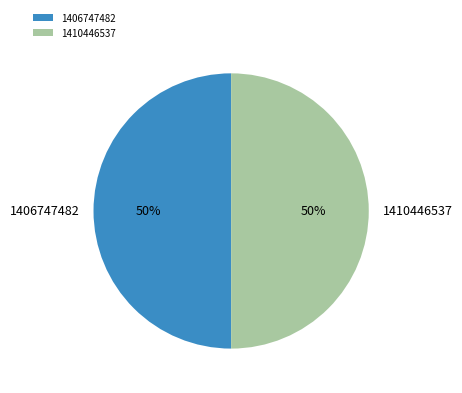

Combined, do 1406747482 and 1410446537 account for over 50%?

Yes